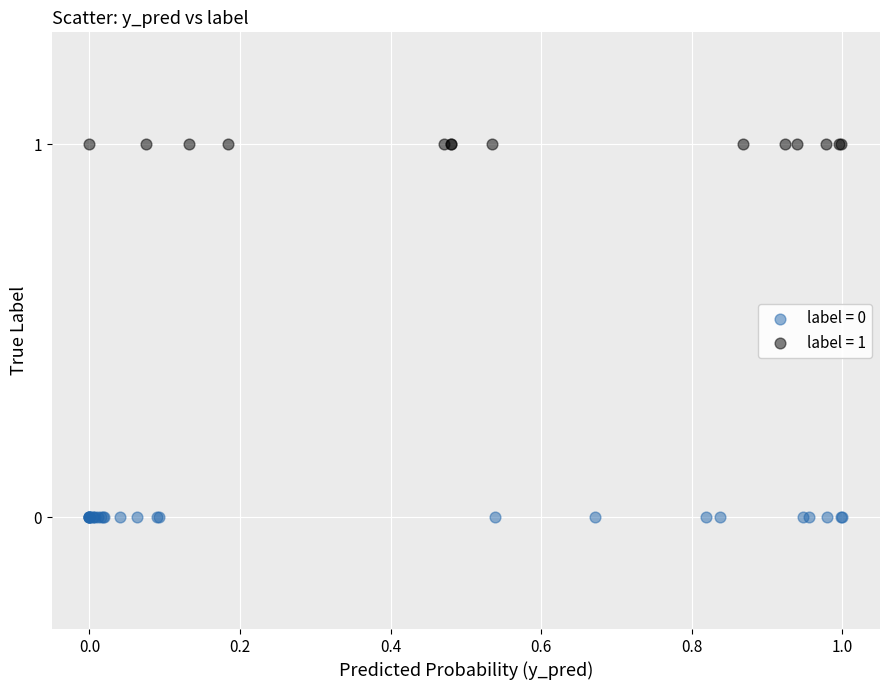

What are all the series names shown in the legend?

label = 0, label = 1